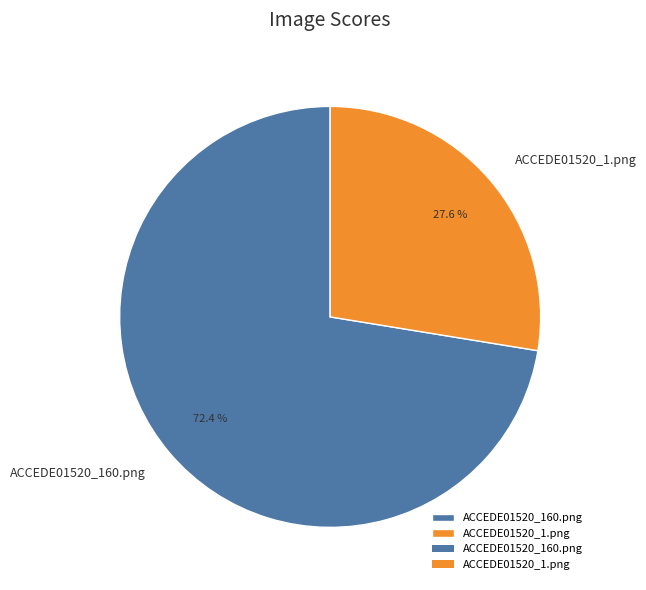

What percentage is the ACCEDE01520_160.png slice, to the nearest percent?

72%